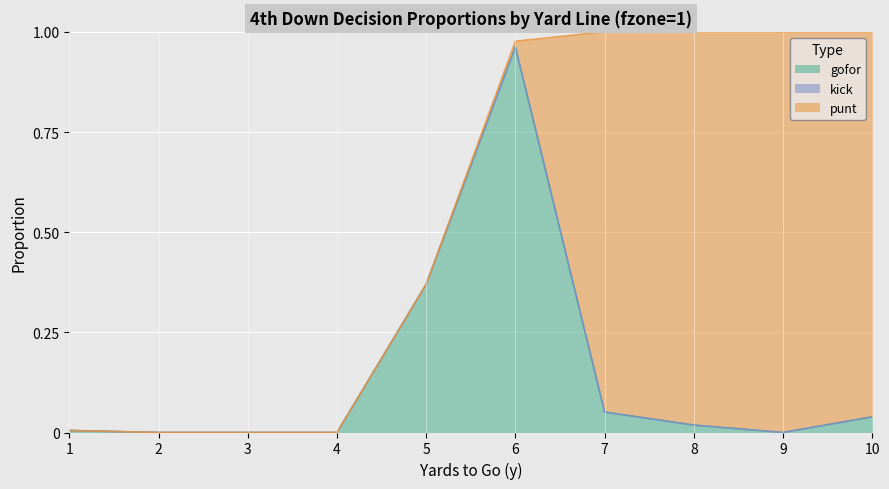

What is the greatest value displayed?

1.0